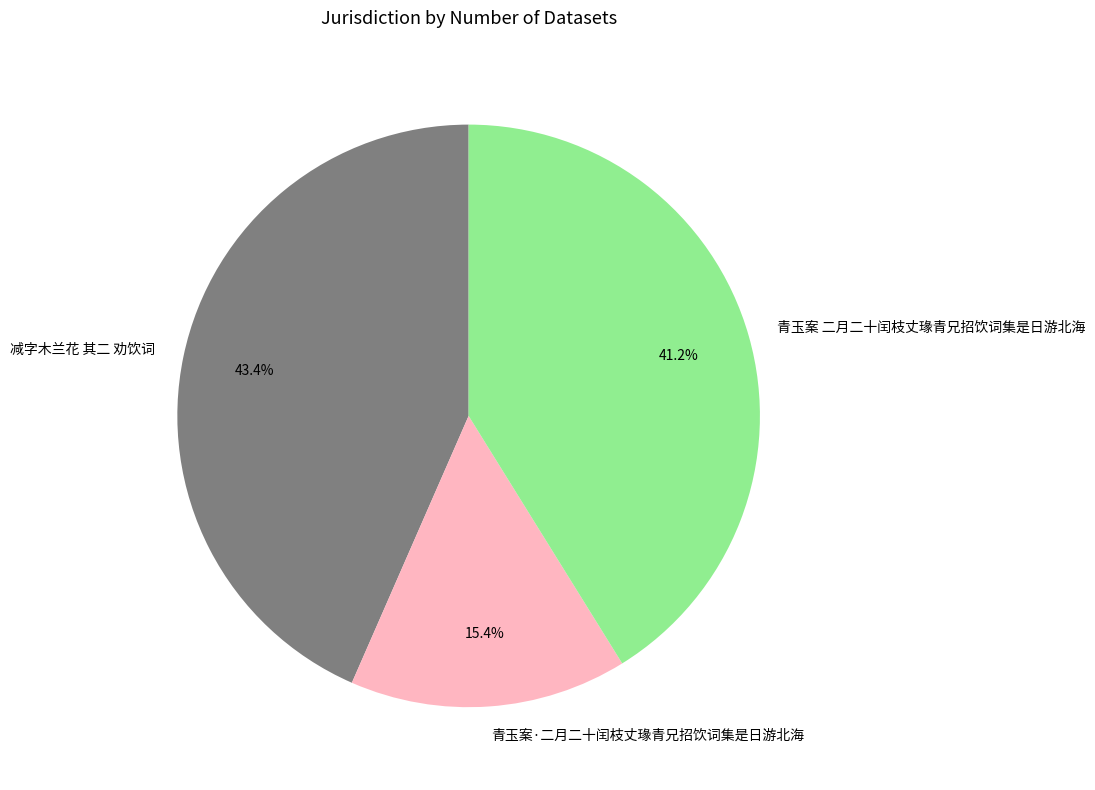

How many segments does this pie chart have?

3